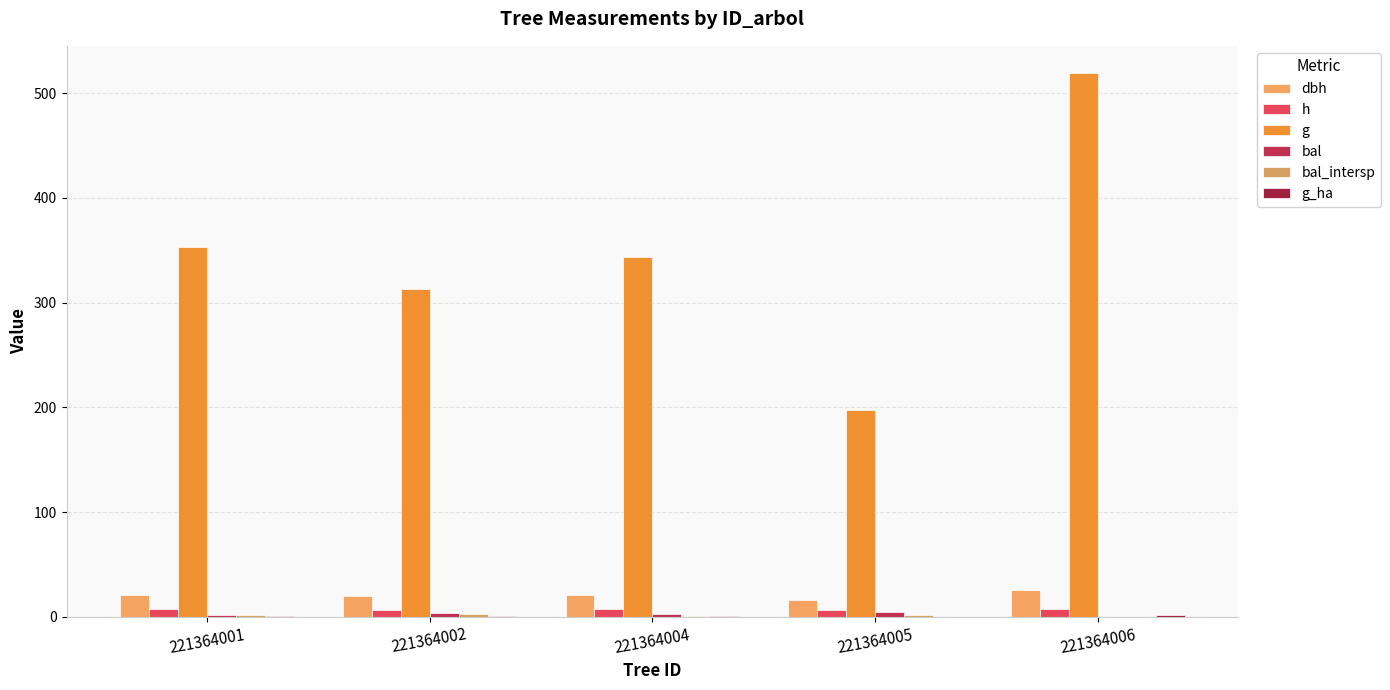

What is the difference between the highest and lowest values at 221364001?

352.3